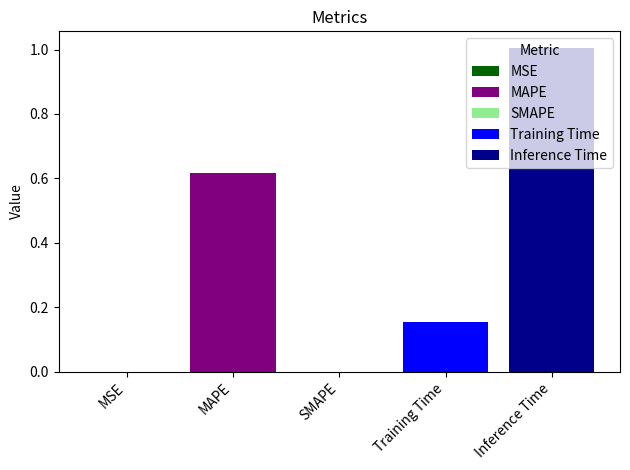

At which category is the sum across all series the highest?

Inference Time